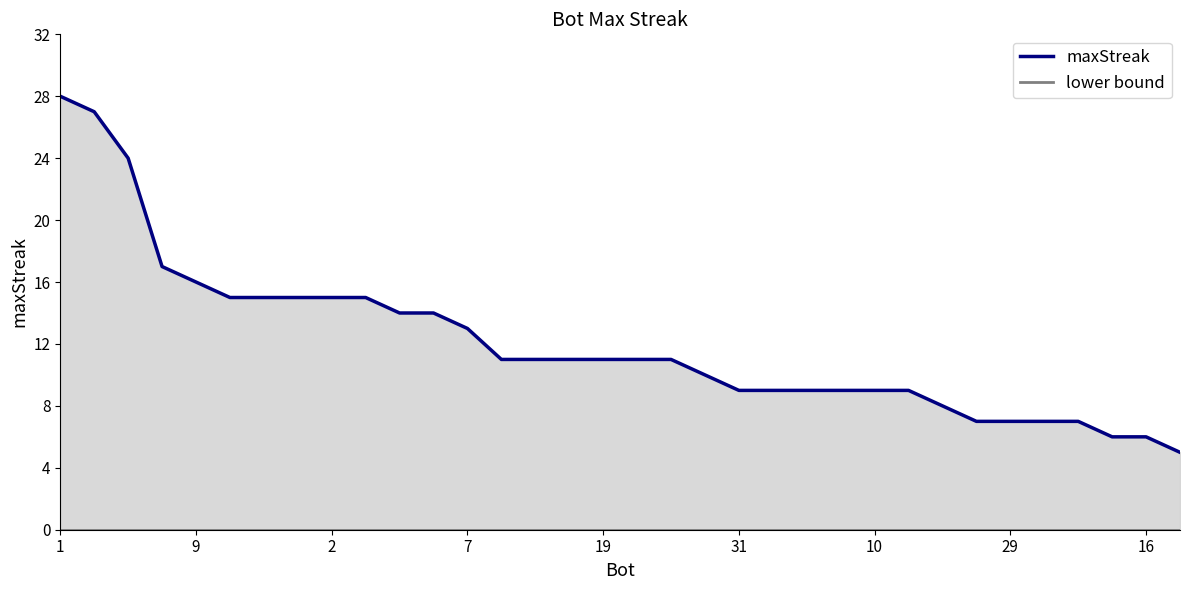

What is the sum of the maxStreak values at 20 and 14?

20